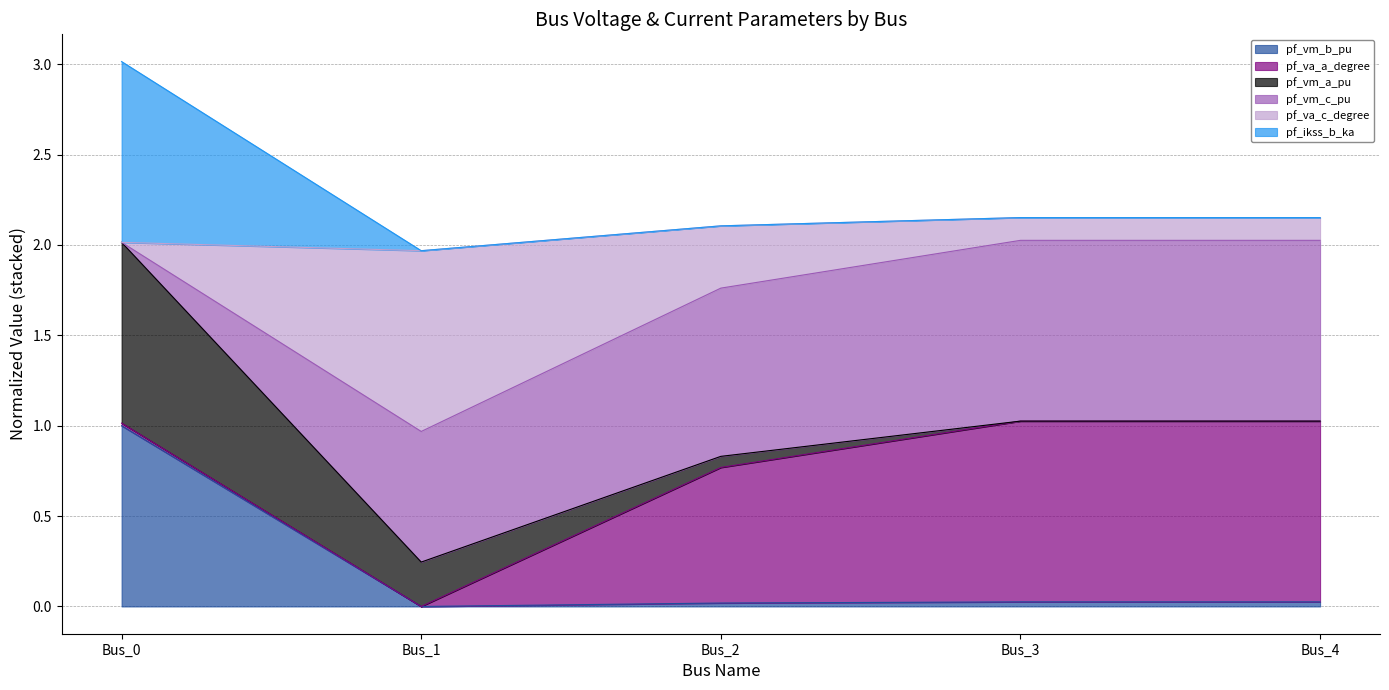

What is the total value across all series at Bus_1?

2.0